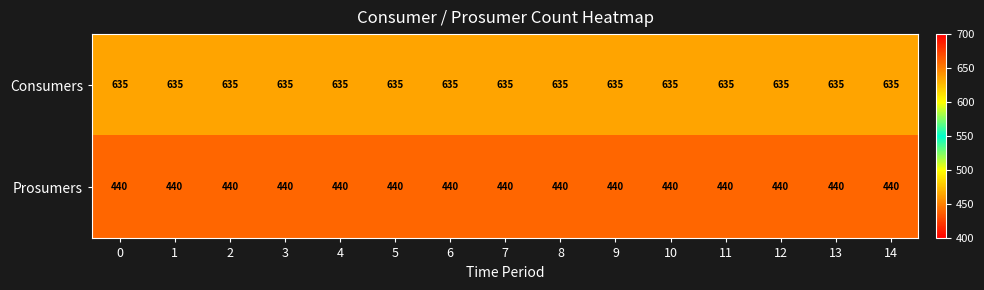

What is the approximate value of Consumers at 4?

635